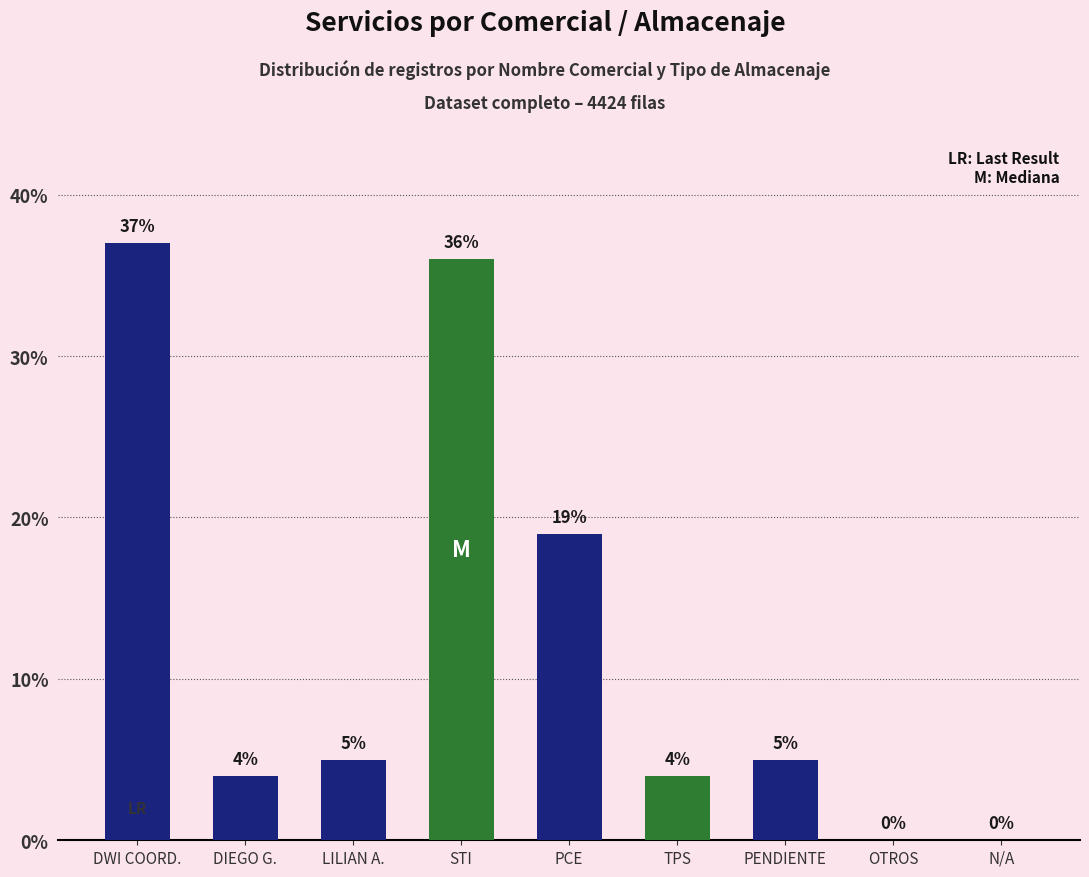

The value at LILIAN A. is 5. True or false?

True